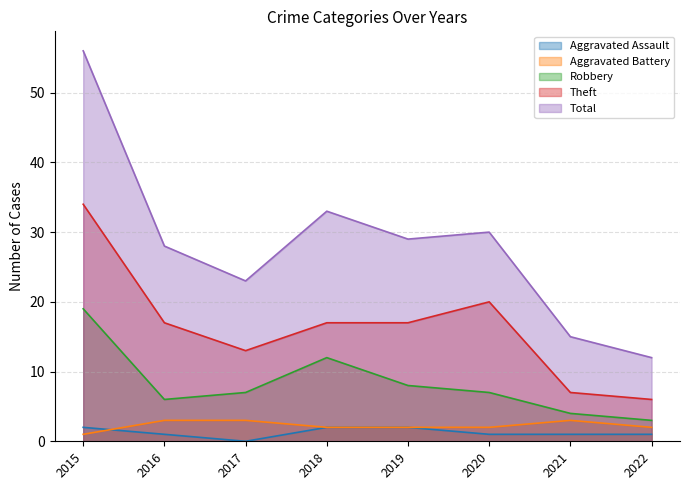

Is it true that Robbery equals 19 at 2015?

True